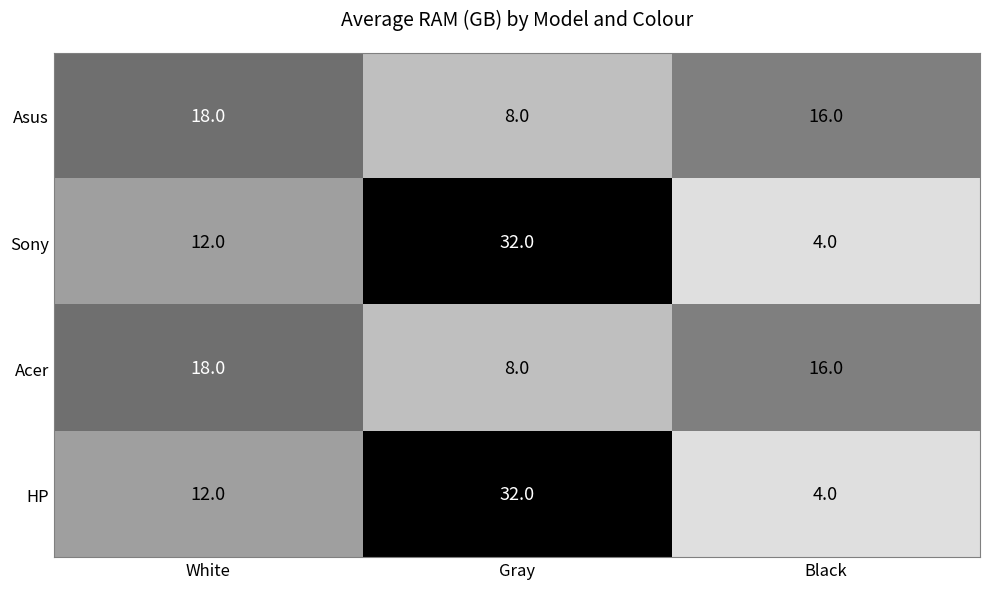

Count the Asus values in the range 8 to 18.

3